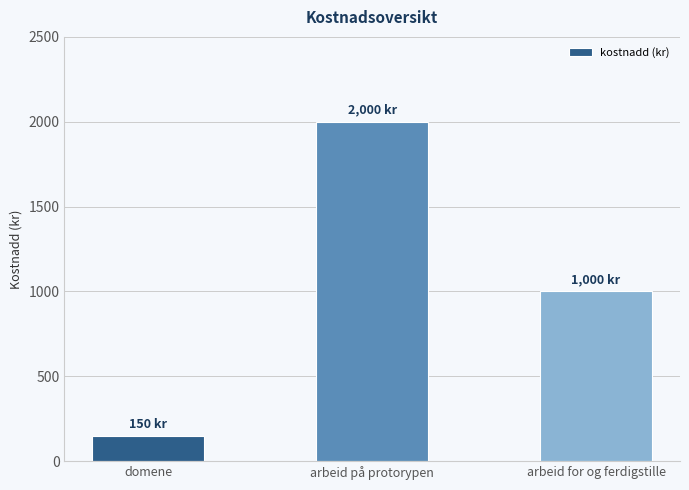

Which has a higher value, domene or arbeid på protorypen?

arbeid på protorypen